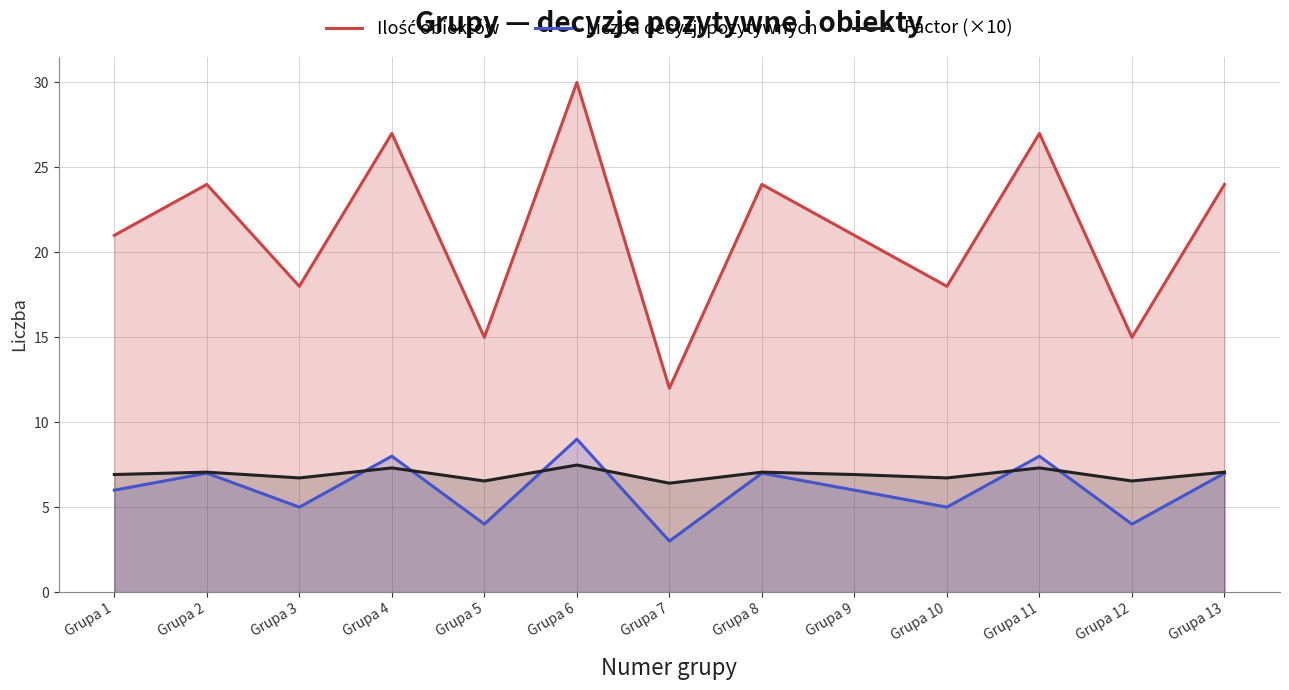

What is the minimum value for Ilość obiektów?

12.0